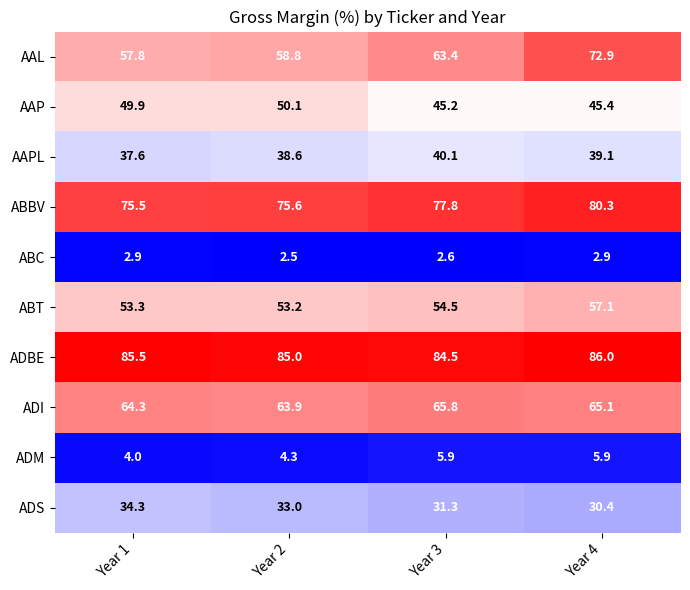

At which label does ABT first exceed 54?

Year 3